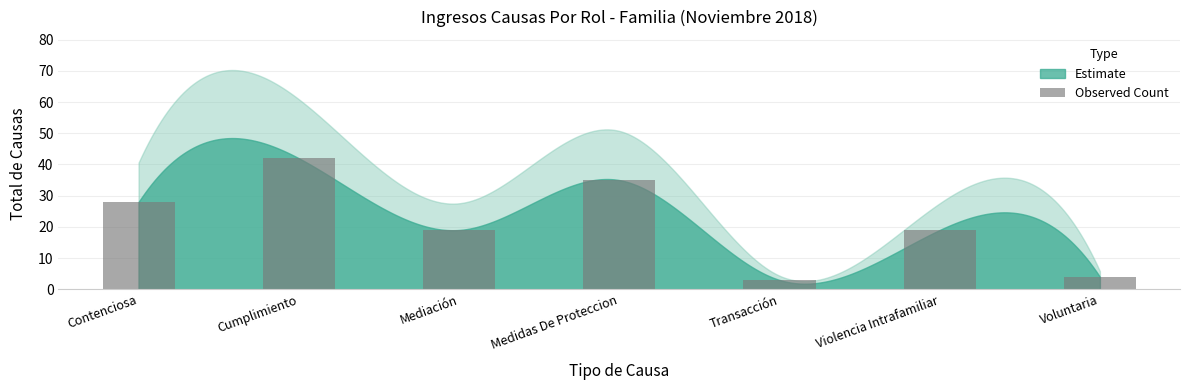

Is it true that the value at Violencia Intrafamiliar is 19?

True